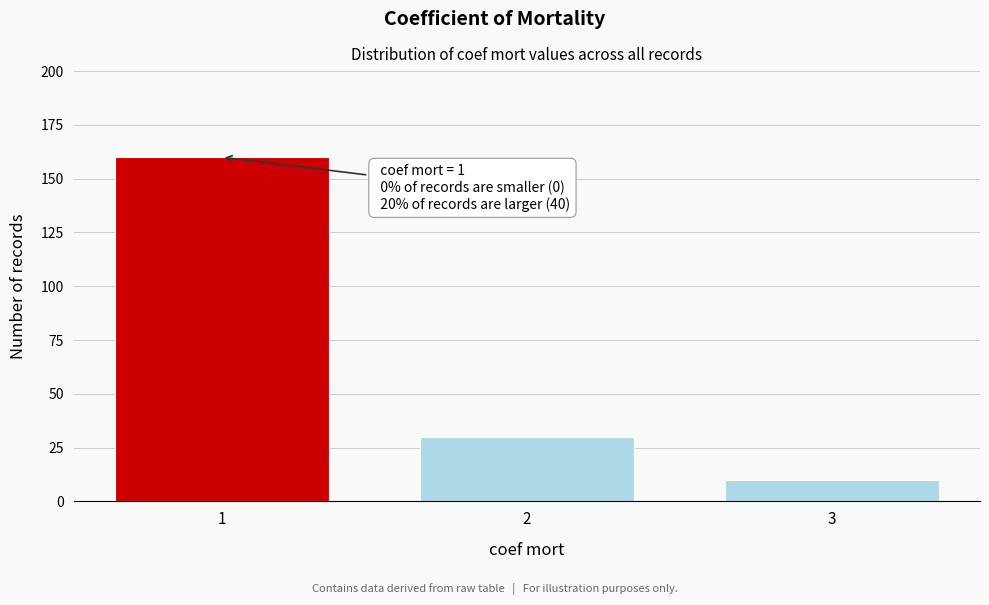

Reading right to left, extract all data points from this chart.

3=10	2=30	1=160